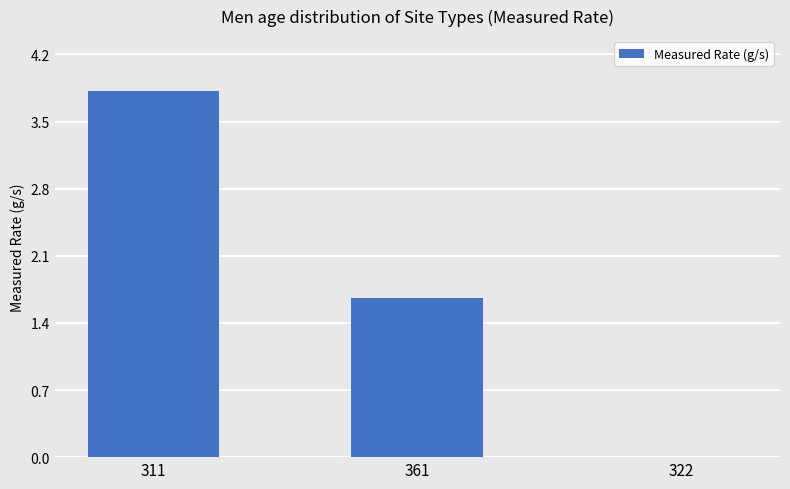

The value at 311 is 3.8. True or false?

True